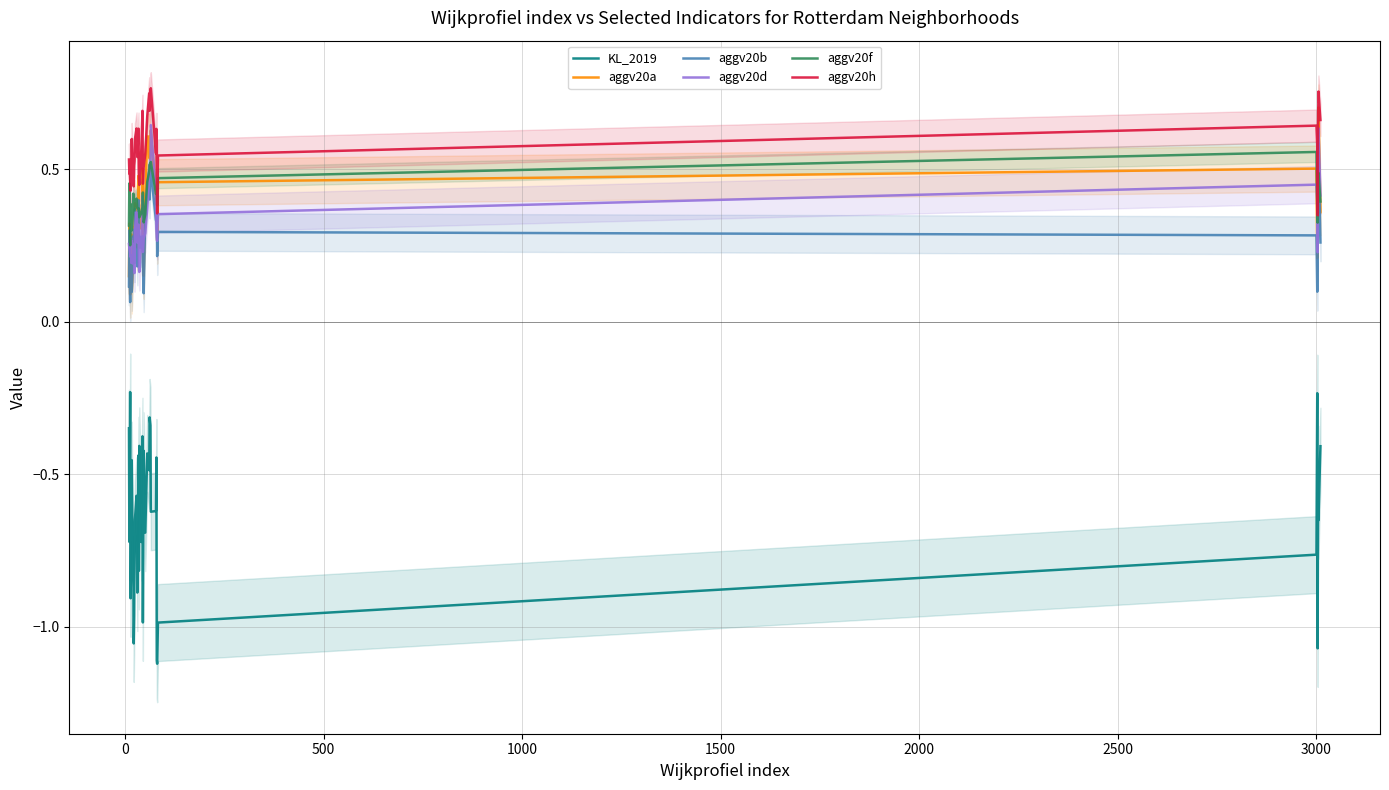

True or false: aggv20b and KL_2019 intersect in this chart.

False